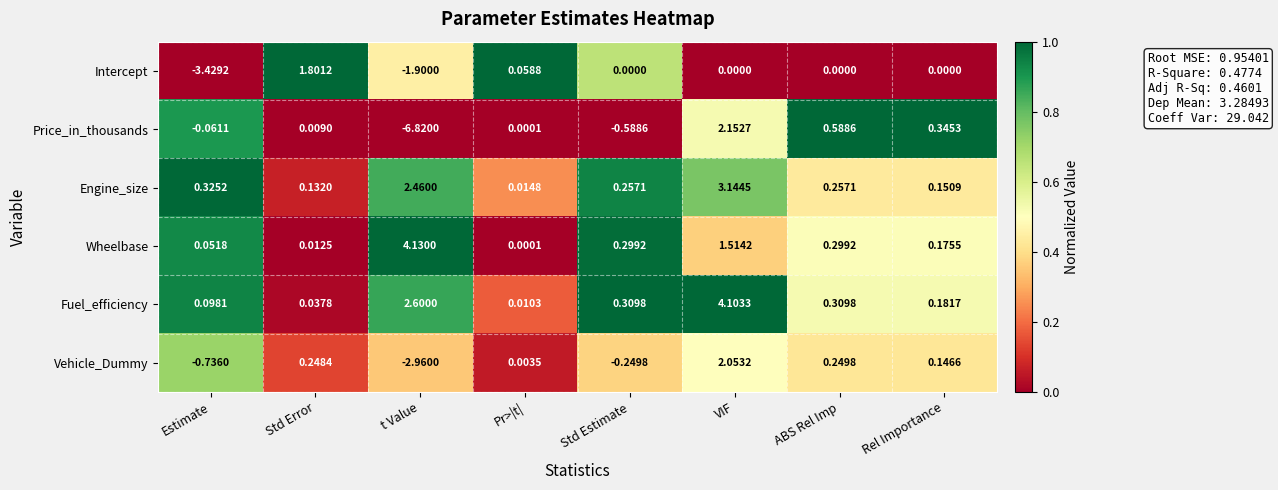

Which series has the largest total across all categories?

Fuel_efficiency